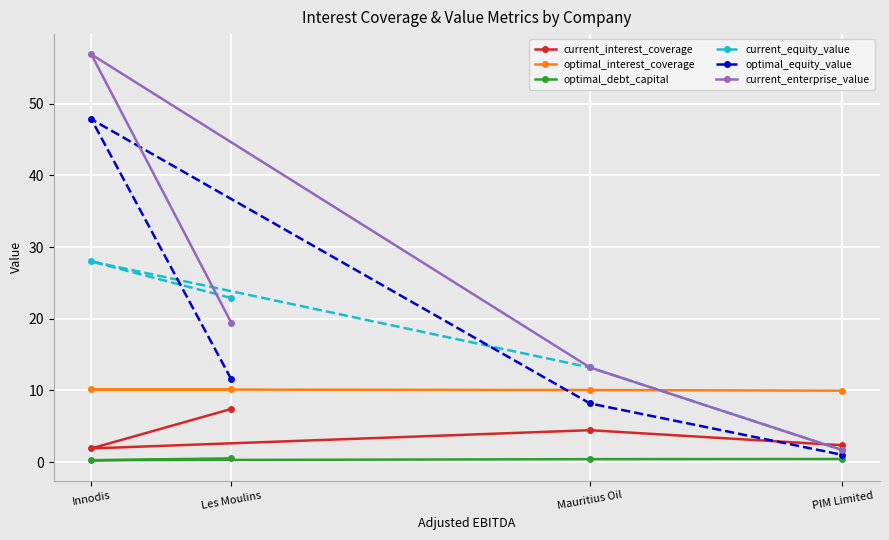

What is the average value of the current_equity_value series?

16.4